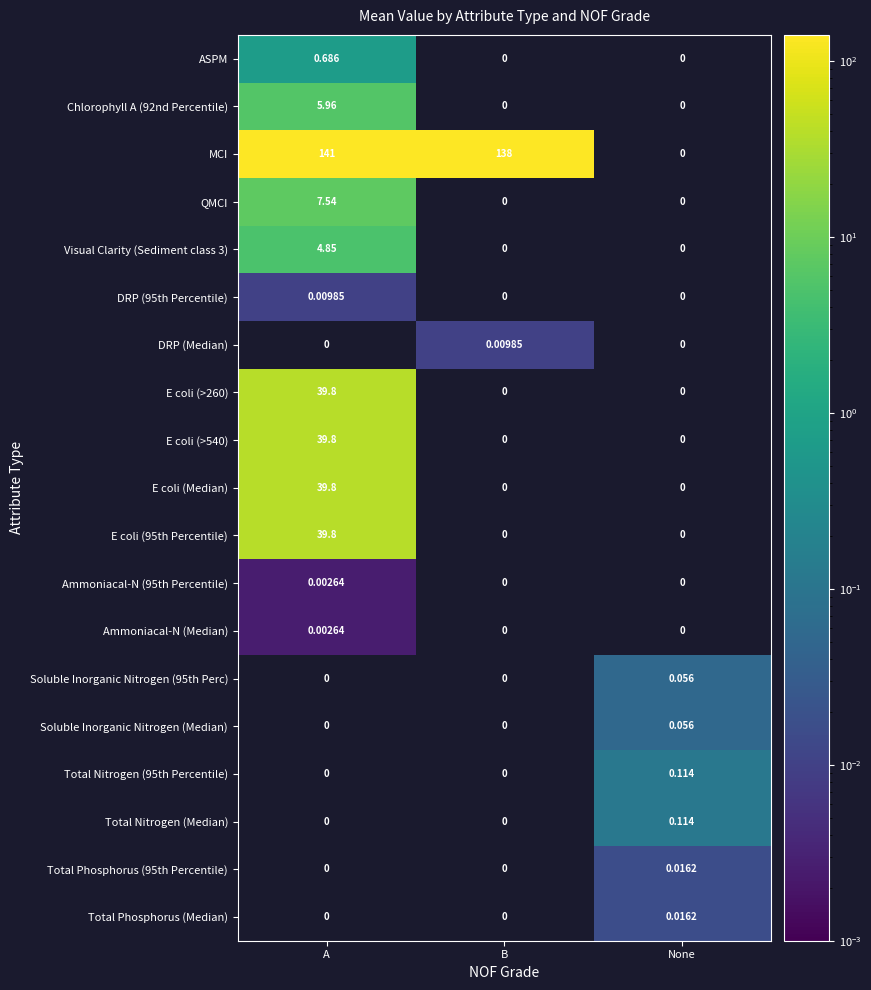

Which series has the largest range (max minus min)?

MCI